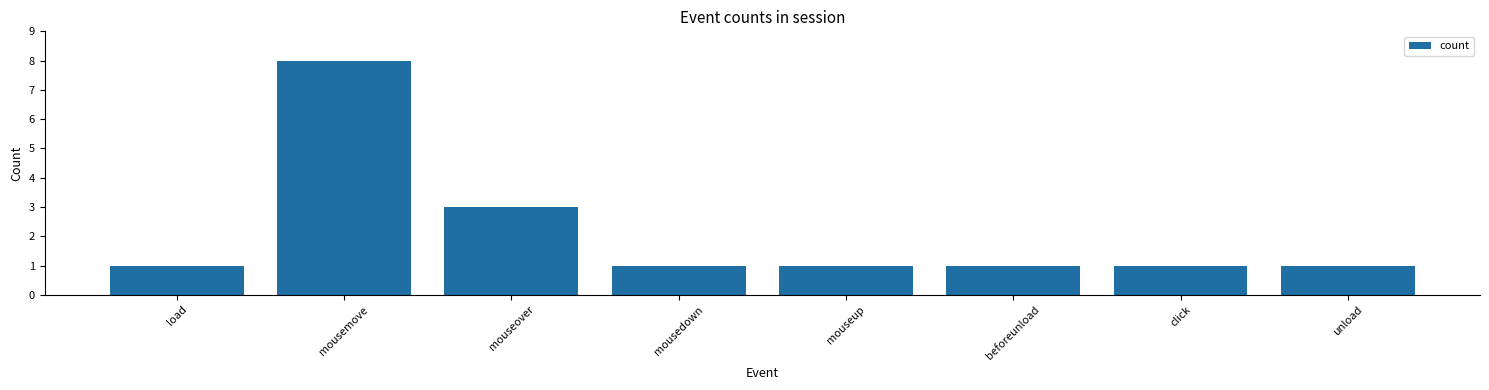

Reading left to right, transcribe all the data shown in this chart.

load=1	mousemove=8	mouseover=3	mousedown=1	mouseup=1	beforeunload=1	click=1	unload=1